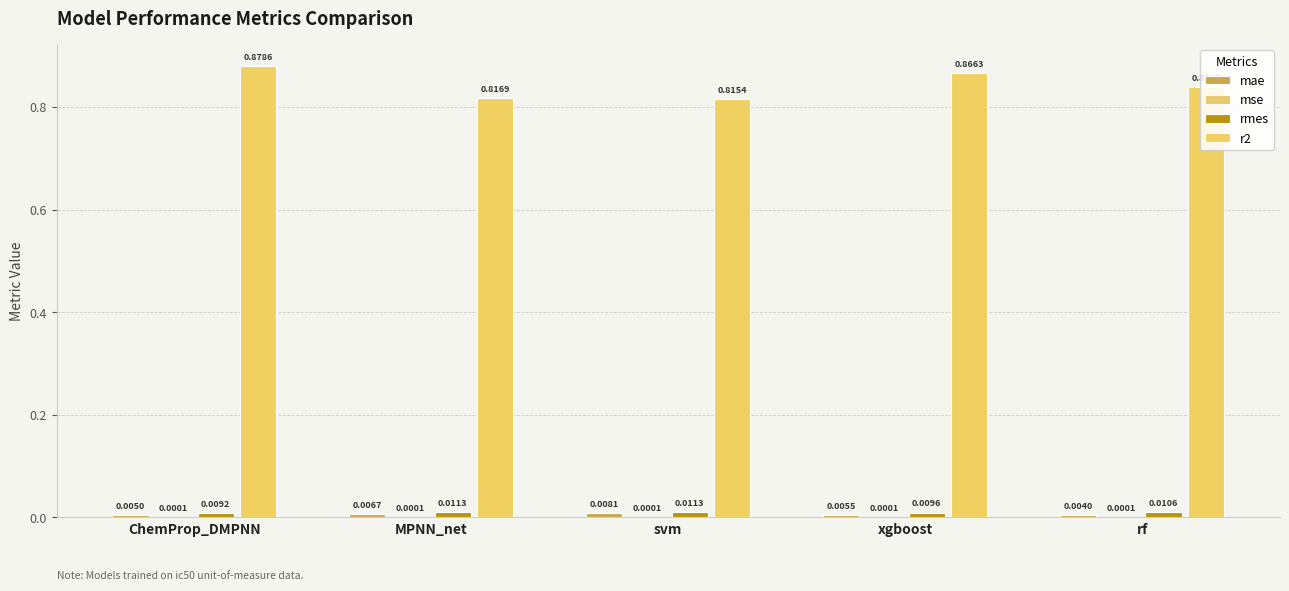

How many mae values are between 0 and 1?

5